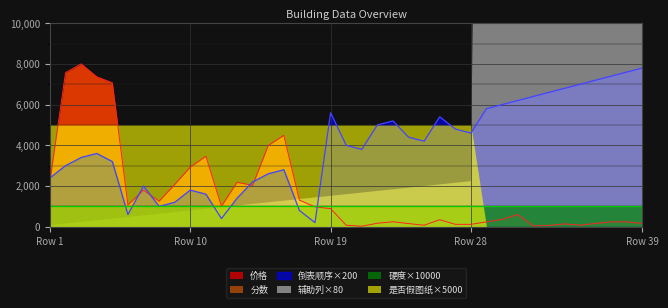

True or false: 价格 and 倒表顺序×200 intersect in this chart.

True